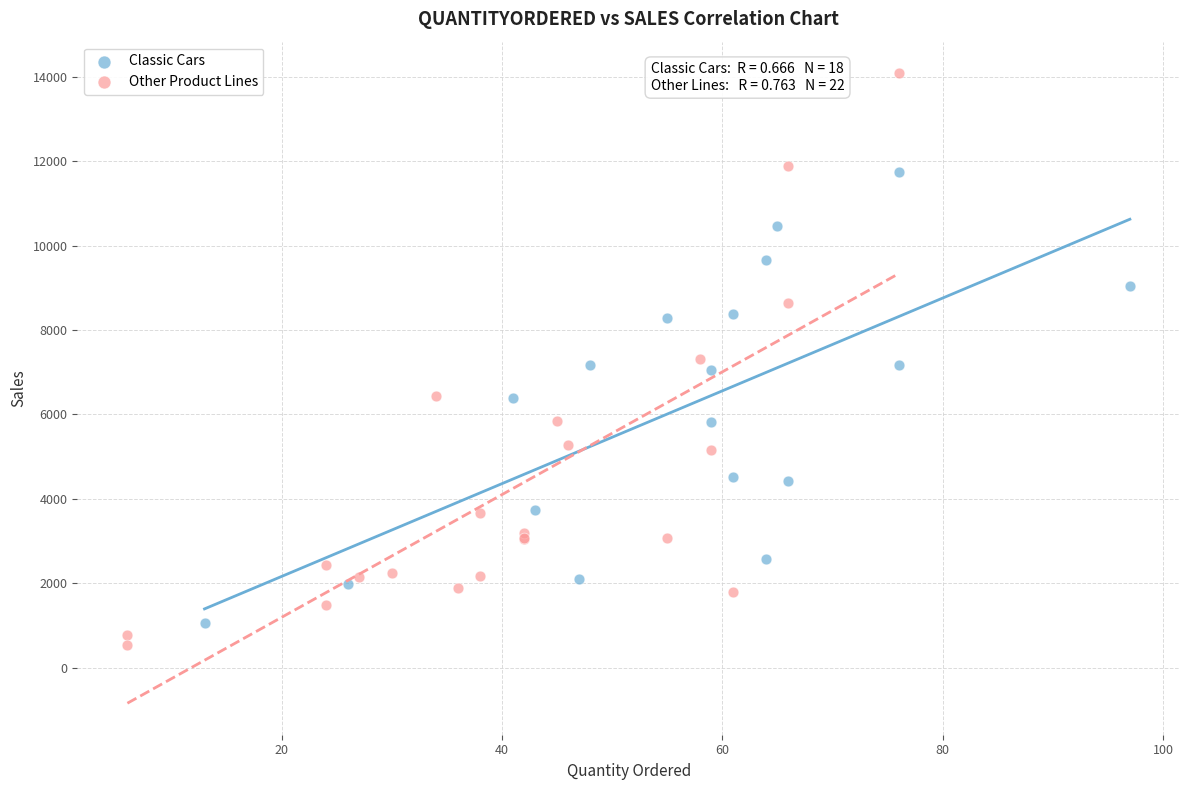

Which series contains the highest Y value?

Other Product Lines